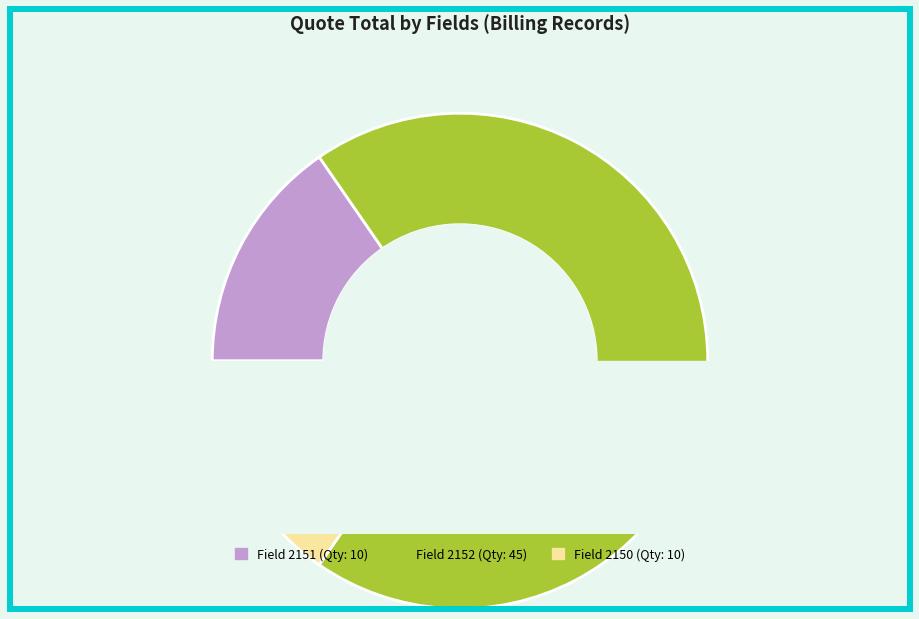

Which has a higher value, 2150 or 2152?

2152